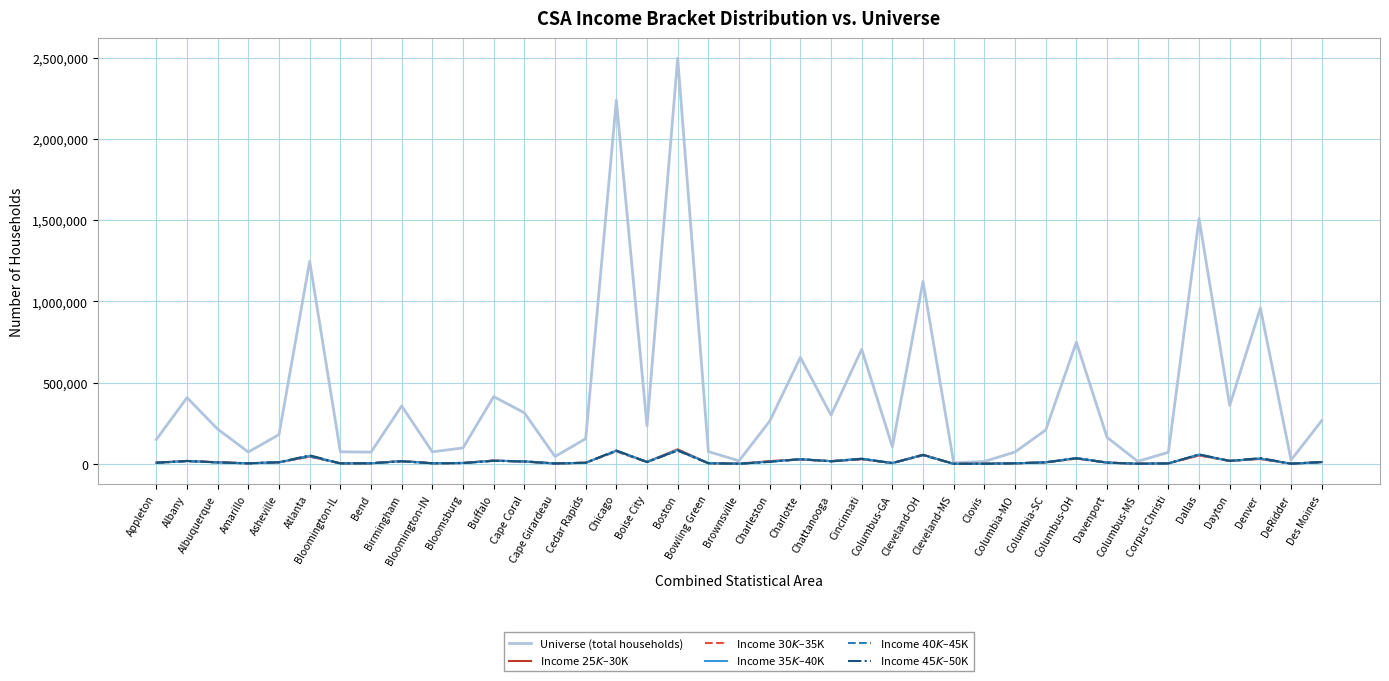

What is the greatest value displayed?

2495500